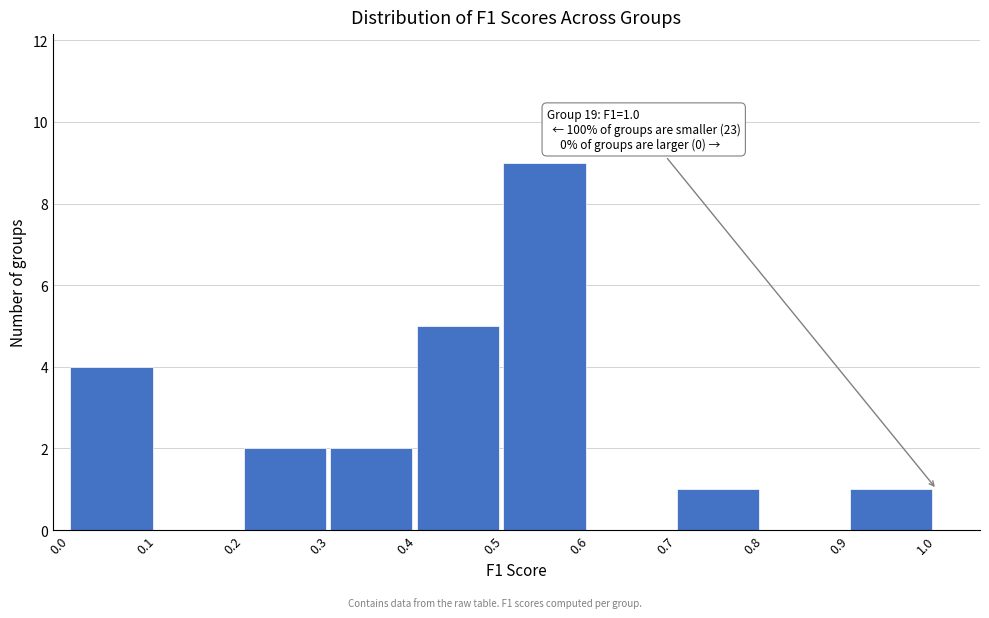

Over which range of the x-axis is the bar tallest?

0.5 to 0.6